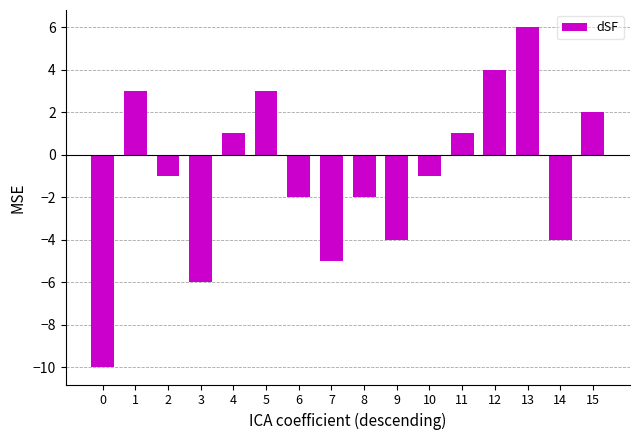

What is the change in value from 5 to 6?

-5